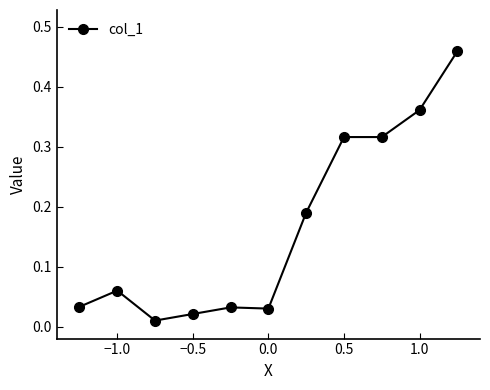

True or false: the data has more than 1 interior local peaks.

True